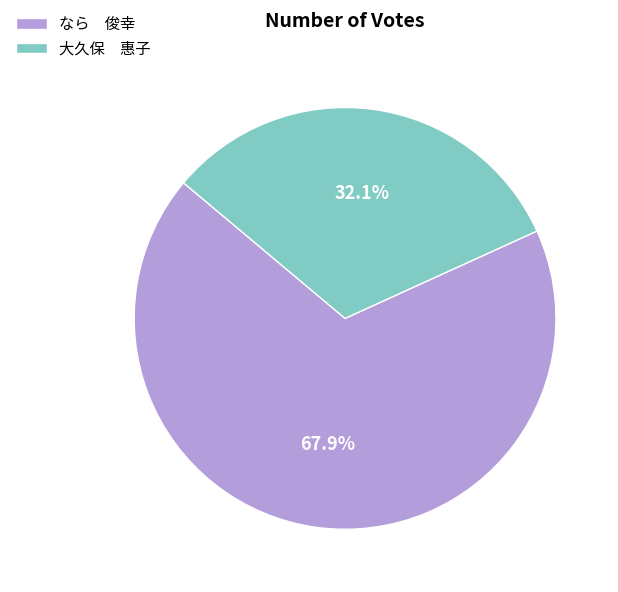

Which category accounts for the majority?

なら 俊幸